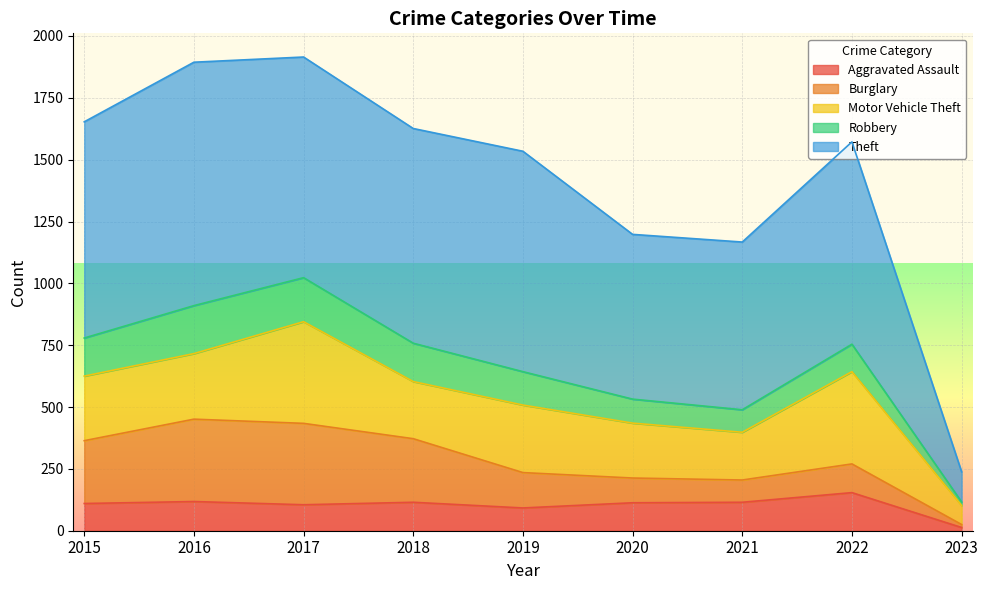

Reading left to right, transcribe all the data shown in this chart.

Aggravated Assault: 2015=110	2016=118	2017=105	2018=115	2019=92	2020=113	2021=115	2022=154	2023=13
Burglary: 2015=254	2016=333	2017=329	2018=257	2019=143	2020=100	2021=90	2022=116	2023=12
Motor Vehicle Theft: 2015=261	2016=265	2017=411	2018=231	2019=273	2020=222	2021=193	2022=373	2023=77
Robbery: 2015=154	2016=194	2017=178	2018=155	2019=135	2020=97	2021=91	2022=111	2023=14
Theft: 2015=874	2016=984	2017=892	2018=868	2019=891	2020=666	2021=678	2022=818	2023=122